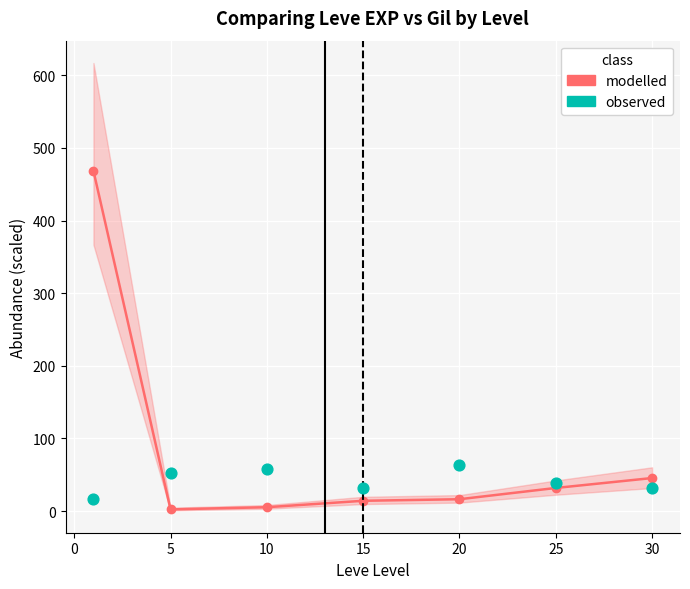

Which series contains the lowest Y value?

modelled